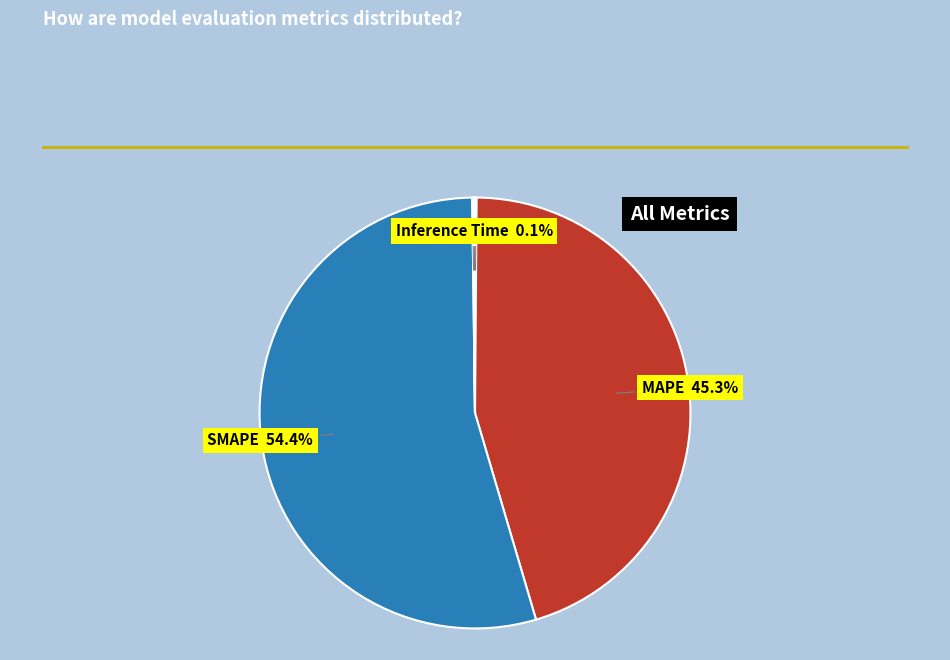

What is the majority slice?

SMAPE